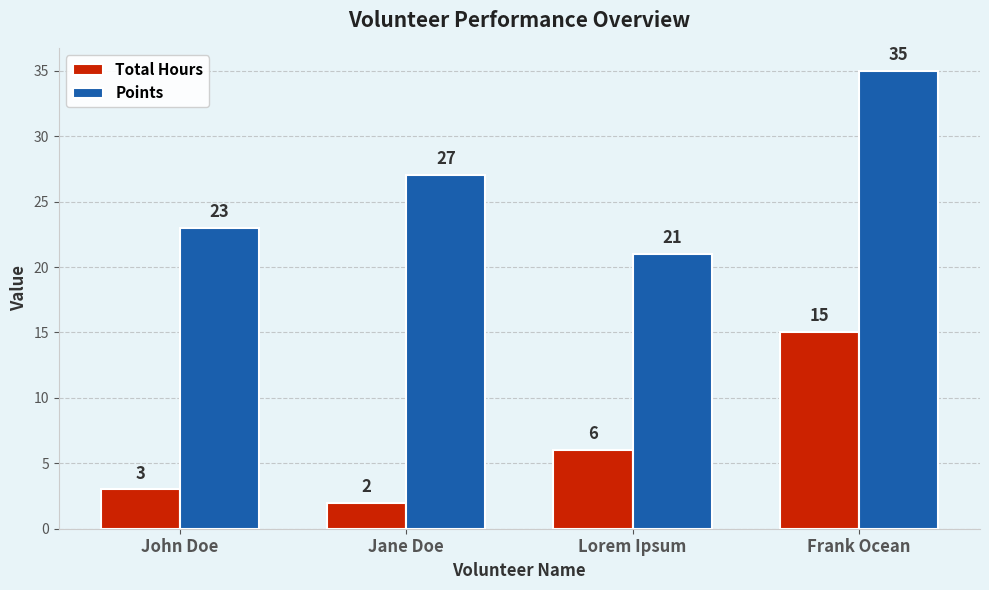

How many data points does each series have?

4